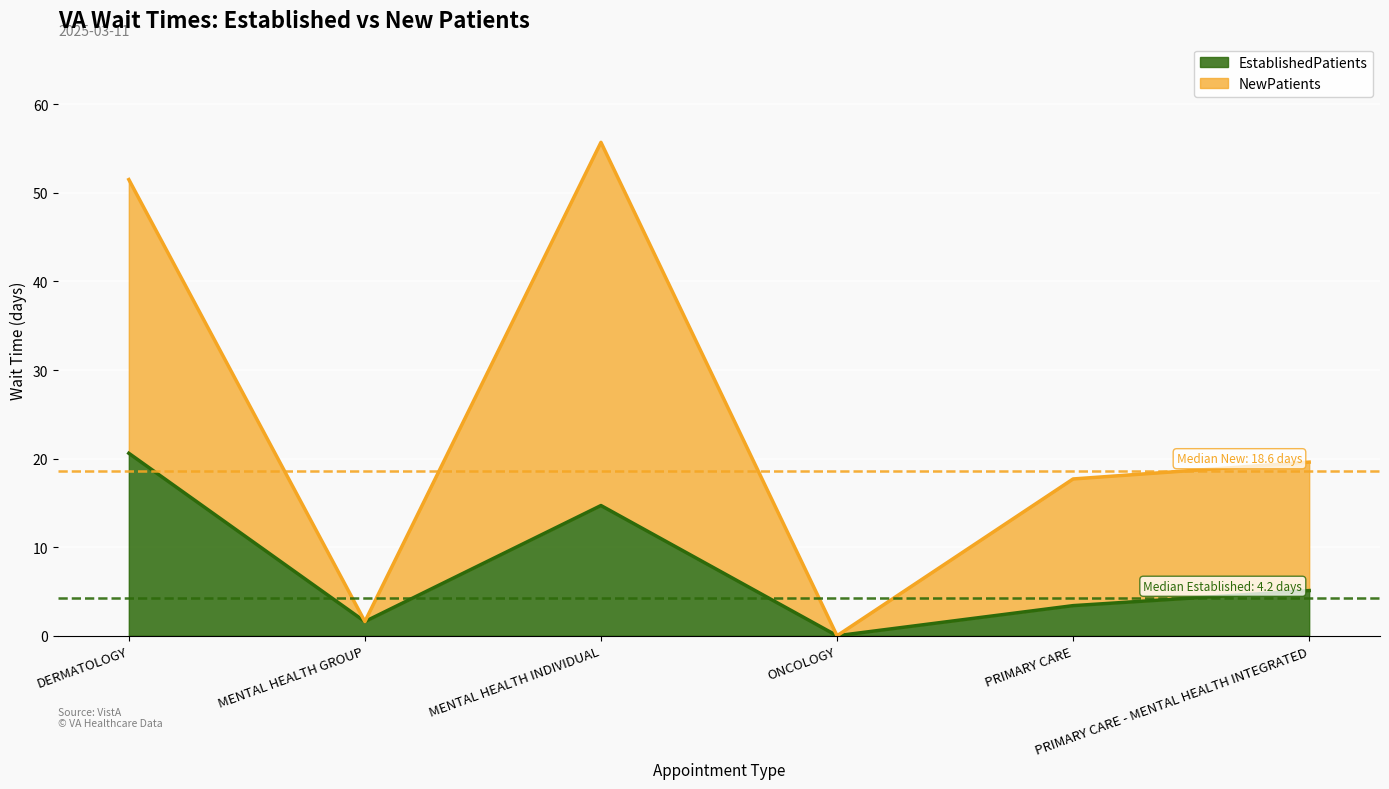

At PRIMARY CARE - MENTAL HEALTH INTEGRATED, list the series in order from largest to smallest.

NewPatients, EstablishedPatients